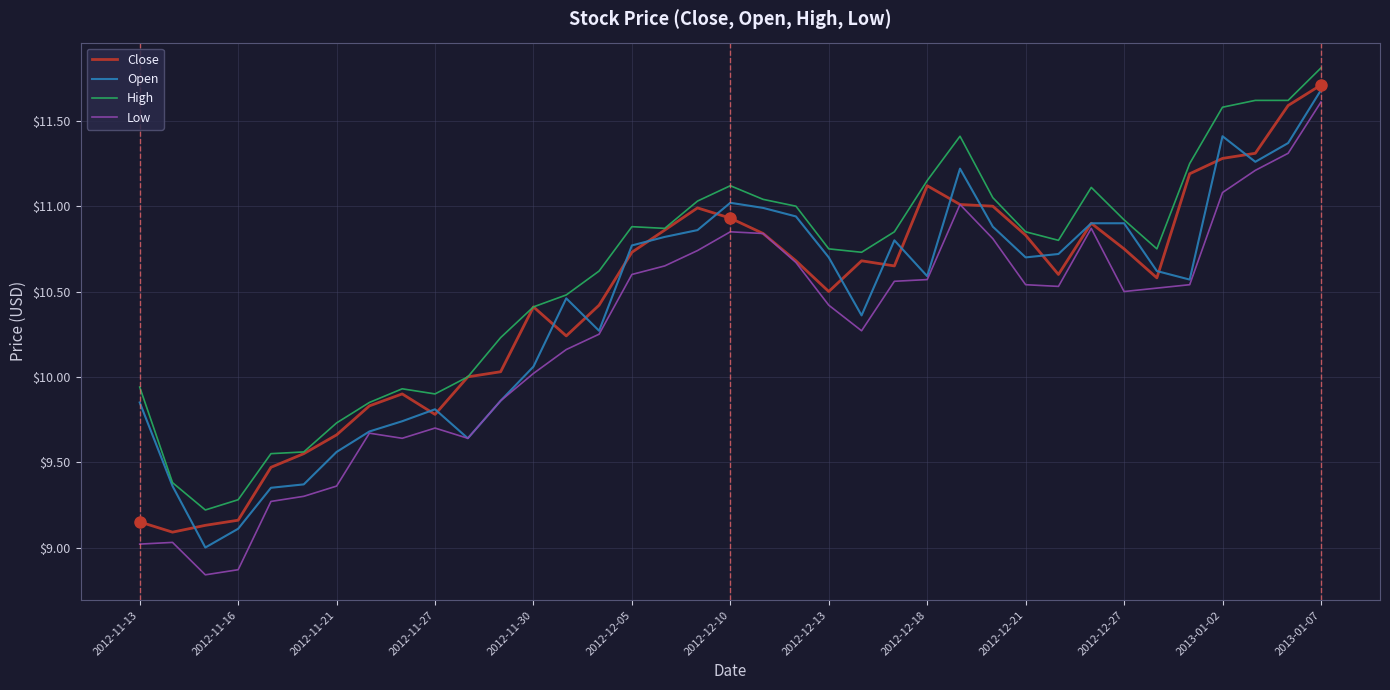

Which series has the largest range (max minus min)?

Low